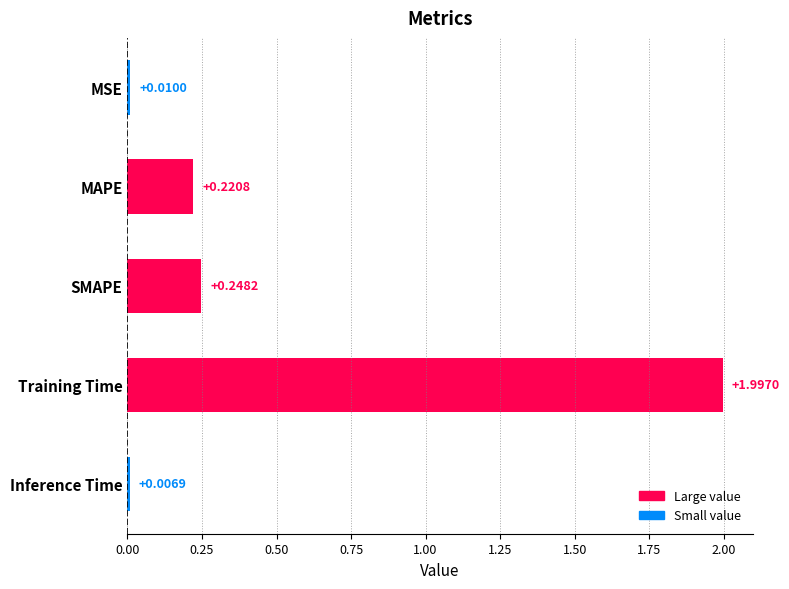

Rank the categories by value from lowest to highest.

Inference Time, MSE, MAPE, SMAPE, Training Time